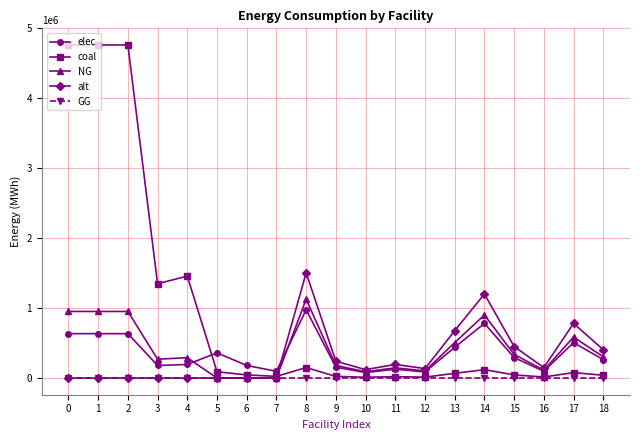

What is the value of the coal point at the 2nd from the left?

4763222.2